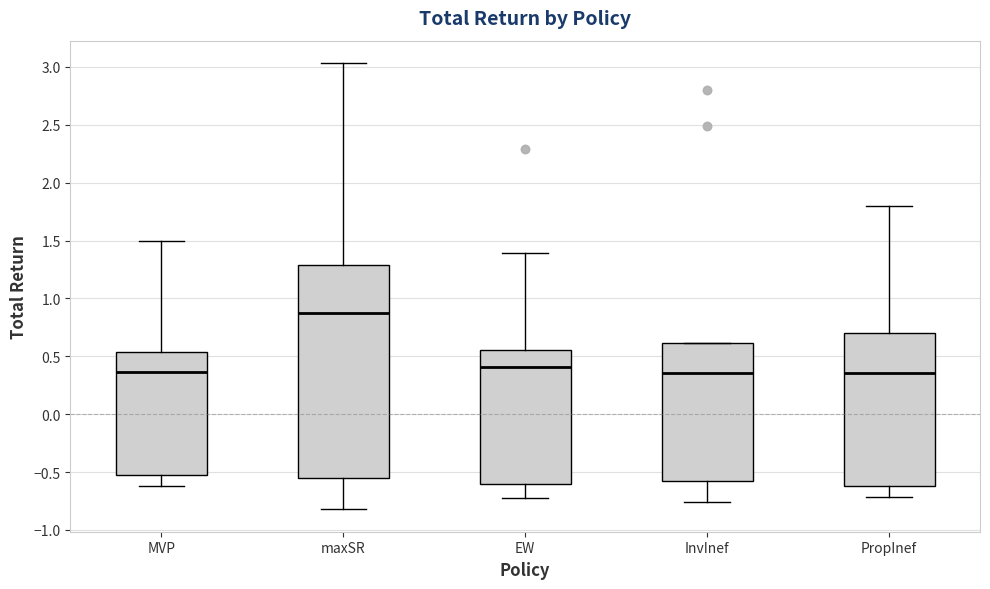

Comparing the boxes themselves (not the whiskers), which one is the tallest?

maxSR